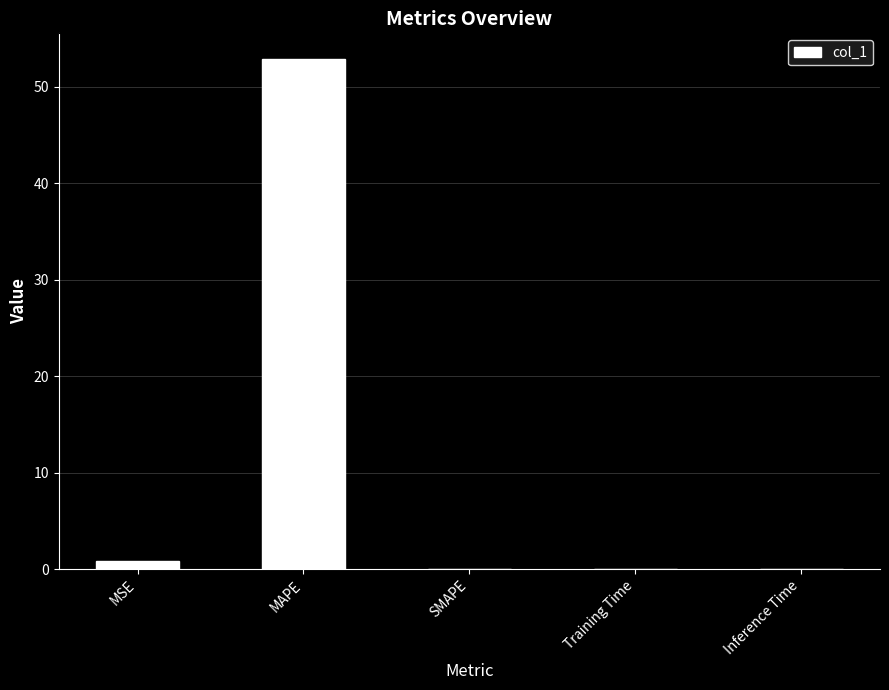

What is the change in value from MAPE to SMAPE?

-52.9